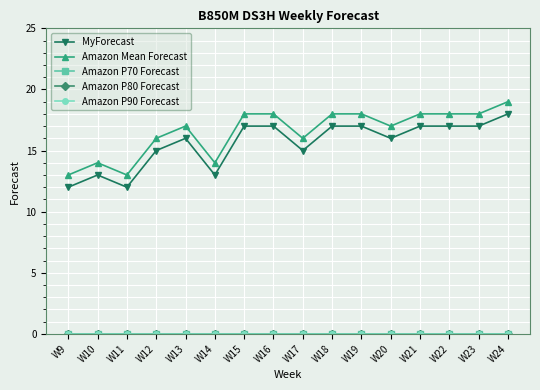

At which category does Amazon Mean Forecast reach its first local valley?

W11